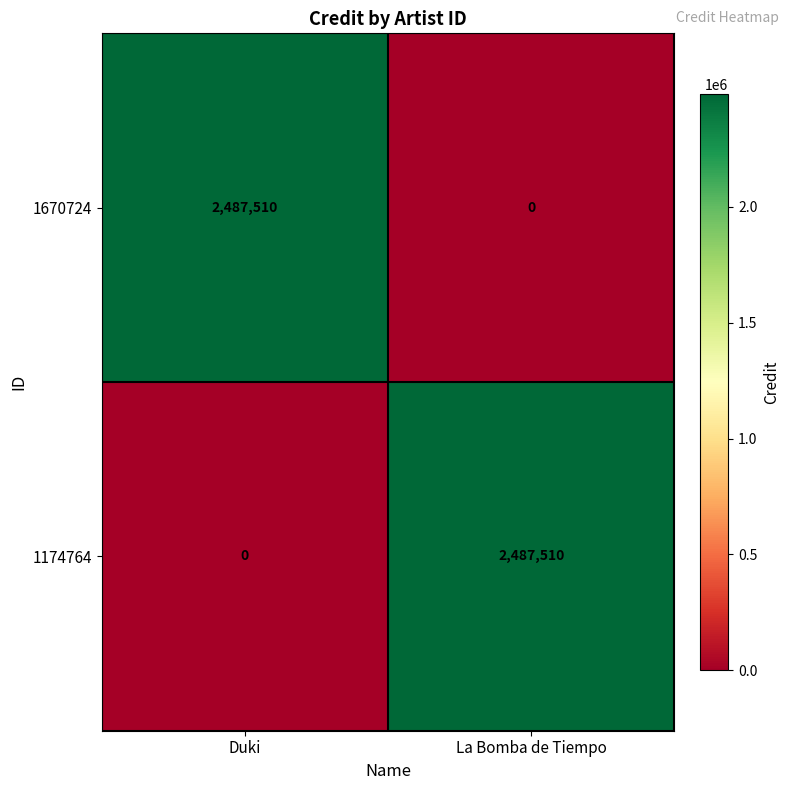

What is the spread (max minus min) of values at Duki?

2487510